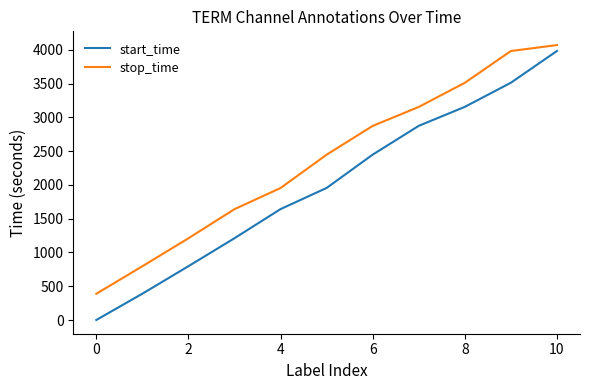

True or false: start_time has more than 0 interior local peaks.

False